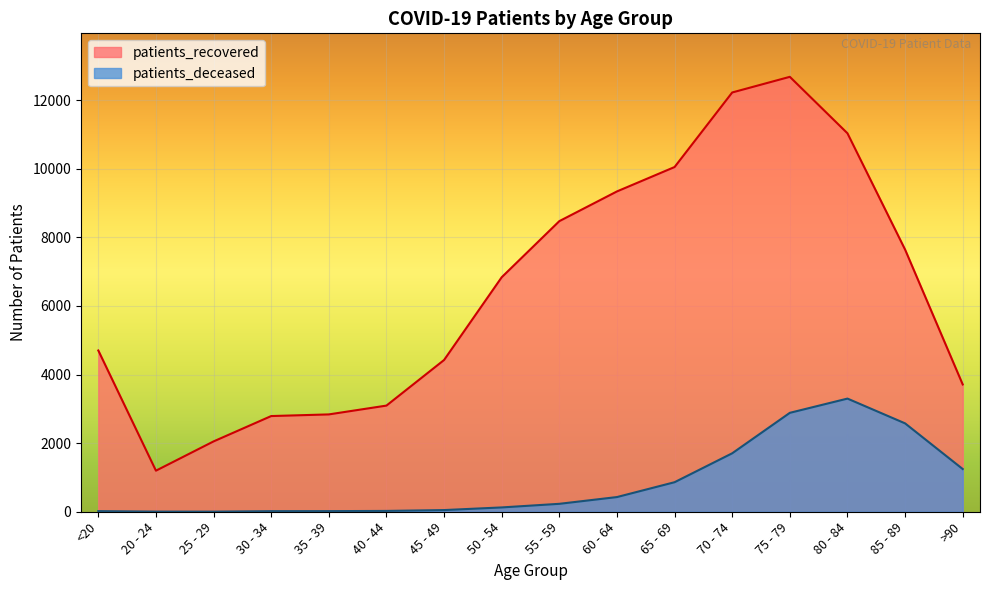

How many lines are shown in the chart?

2